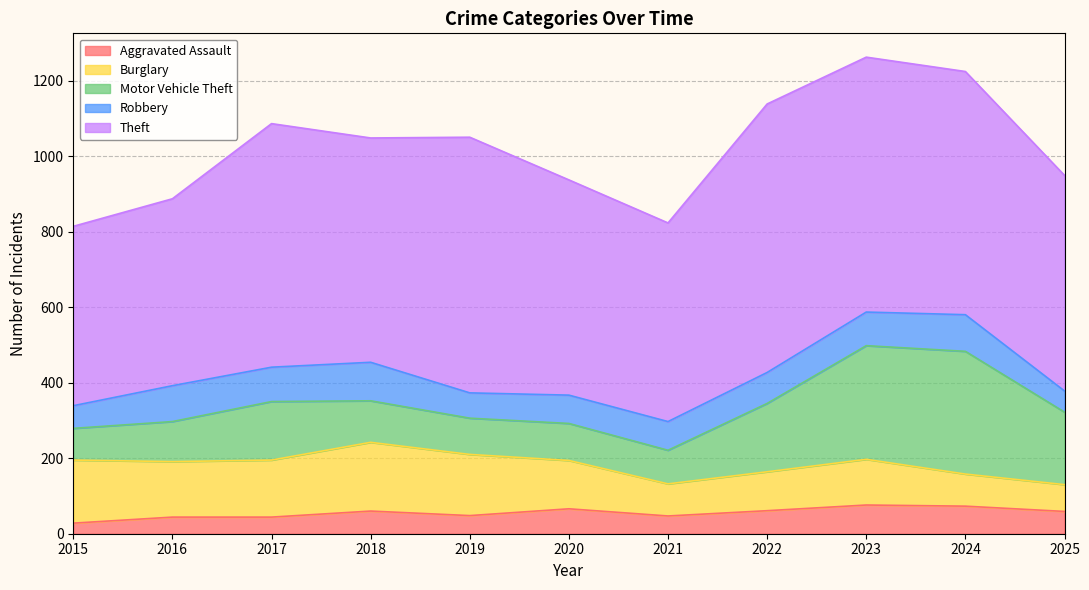

What is the total value across all series at 2024?

1224